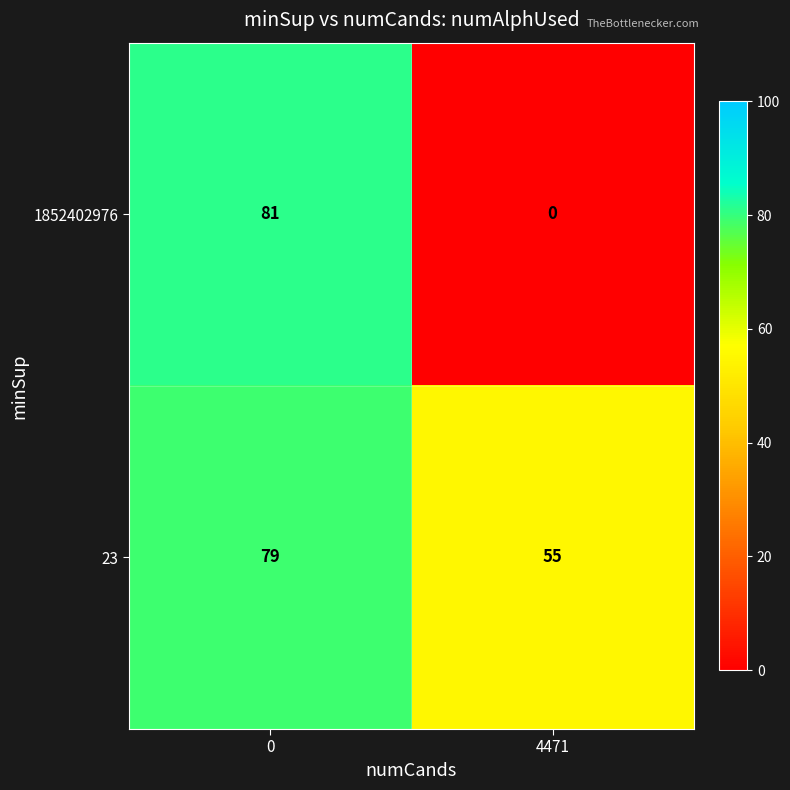

Reading left to right, what are all the values shown in this chart?

1852402976: 81	0
23: 79	55